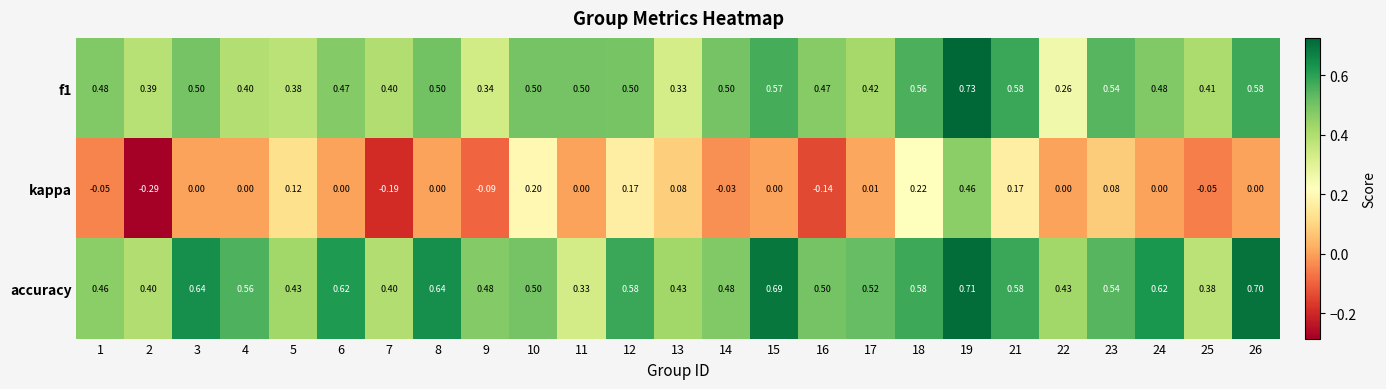

Is the value of kappa at 7 greater than the value of f1 at 21?

No